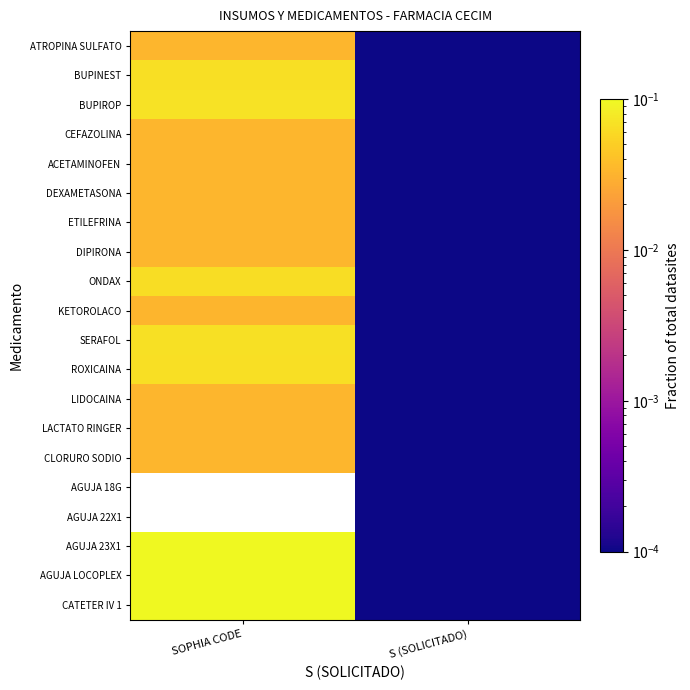

Is it true that ACETAMINOFEN equals 0.0 at S (SOLICITADO)?

False